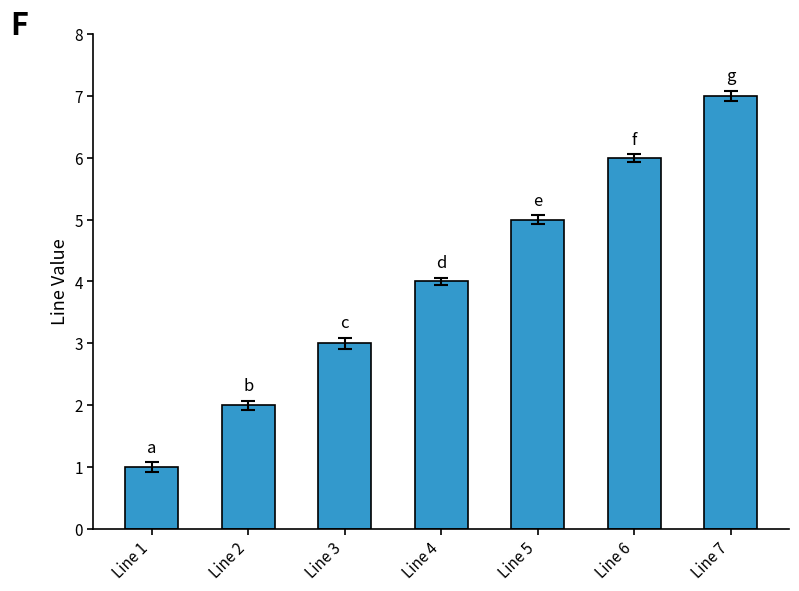

Does the chart contain any negative values?

No